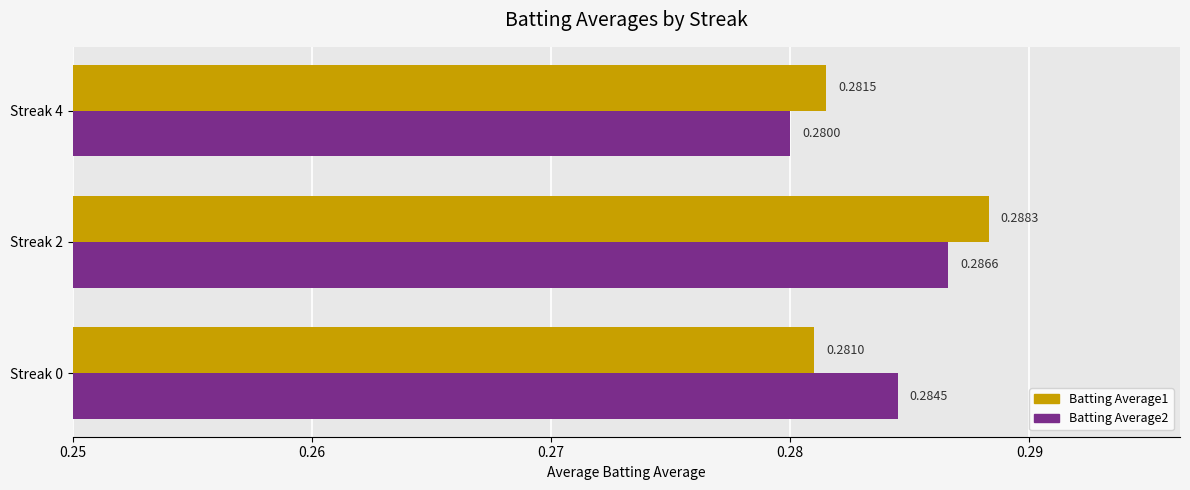

Which category has the highest value in the Batting Average2 series?

Streak 2